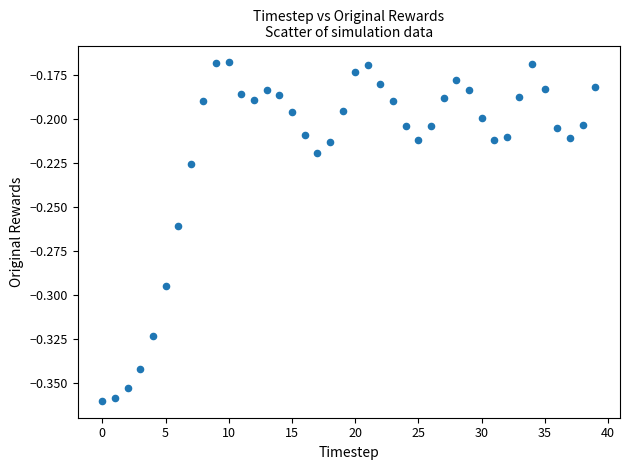

Count the number of points in this scatter plot.

40